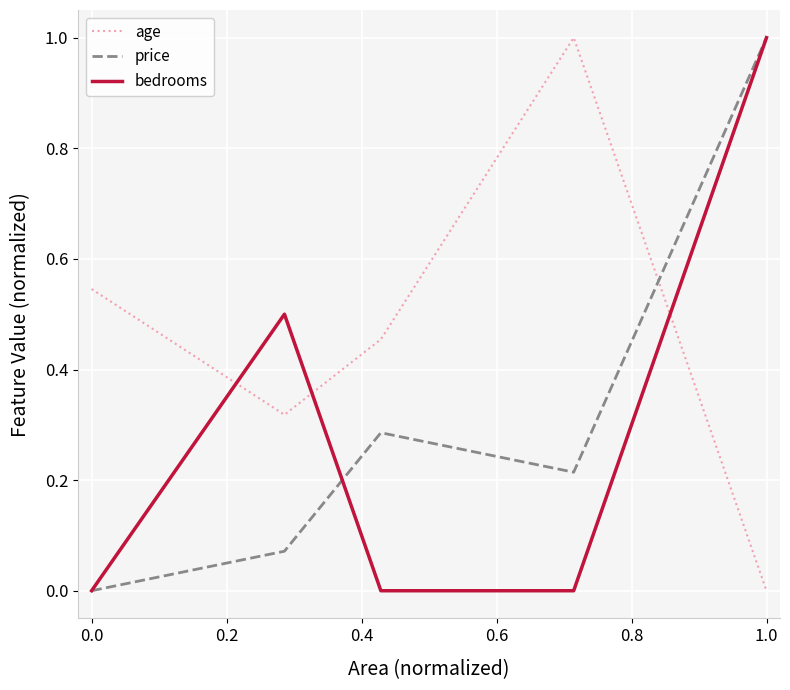

How many times do price and age cross each other?

1